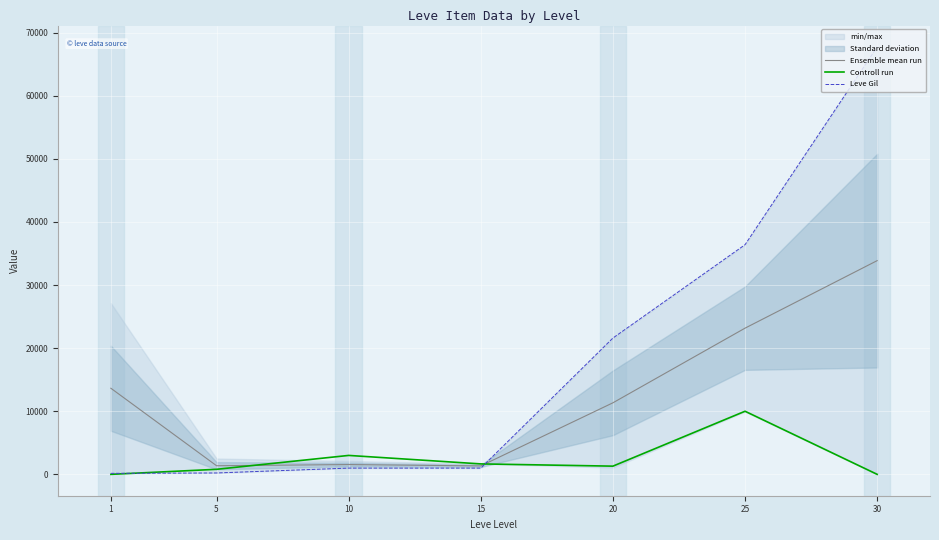

List the labels in order of Controll run value, largest first.

25, 10, 15, 20, 5, 1, 30